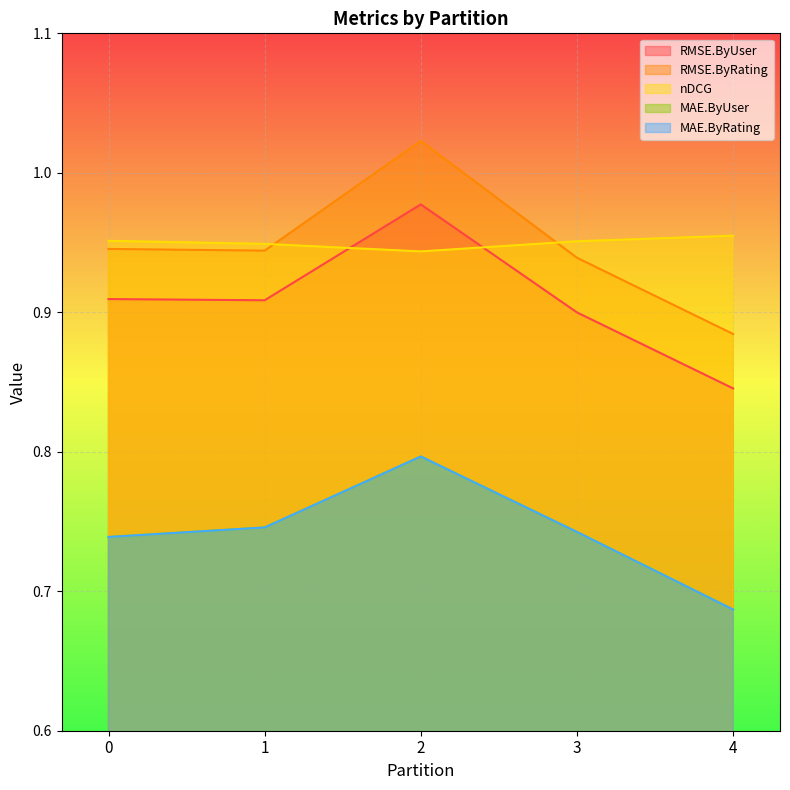

How many interior local valleys does the RMSE.ByRating series have?

1